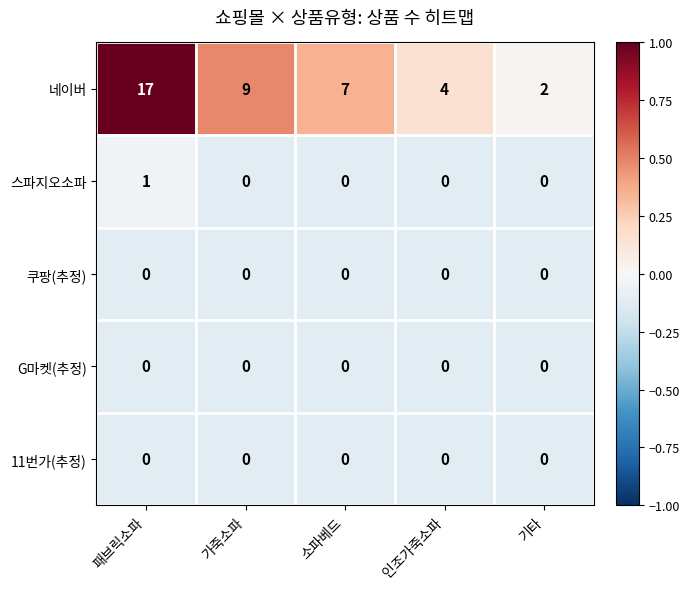

What is the total value across all series at 인조가죽소파?

4